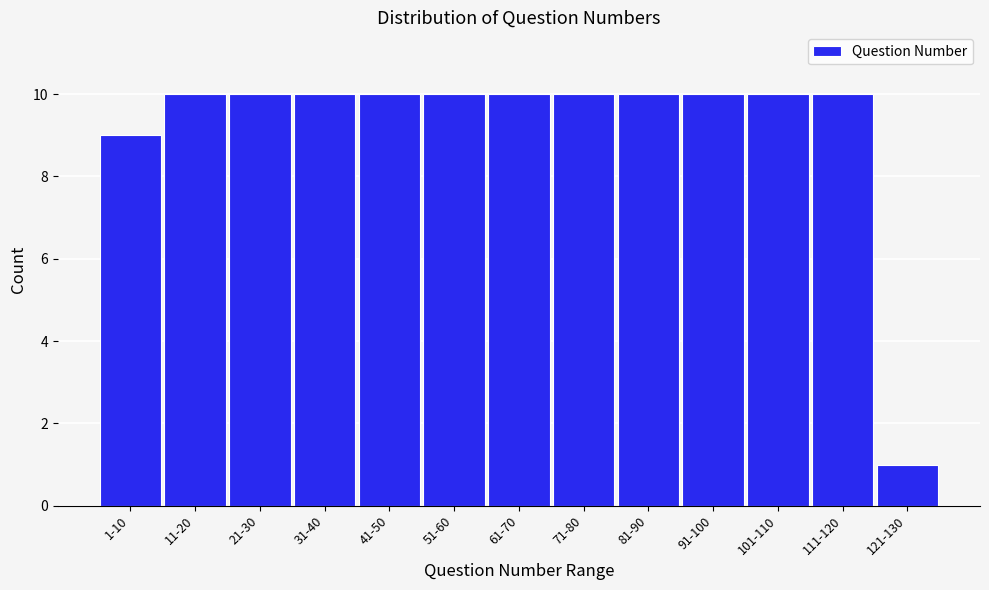

Reading left to right, what are all the values shown in this chart?

1-10=9	11-20=10	21-30=10	31-40=10	41-50=10	51-60=10	61-70=10	71-80=10	81-90=10	91-100=10	101-110=10	111-120=10	121-130=1